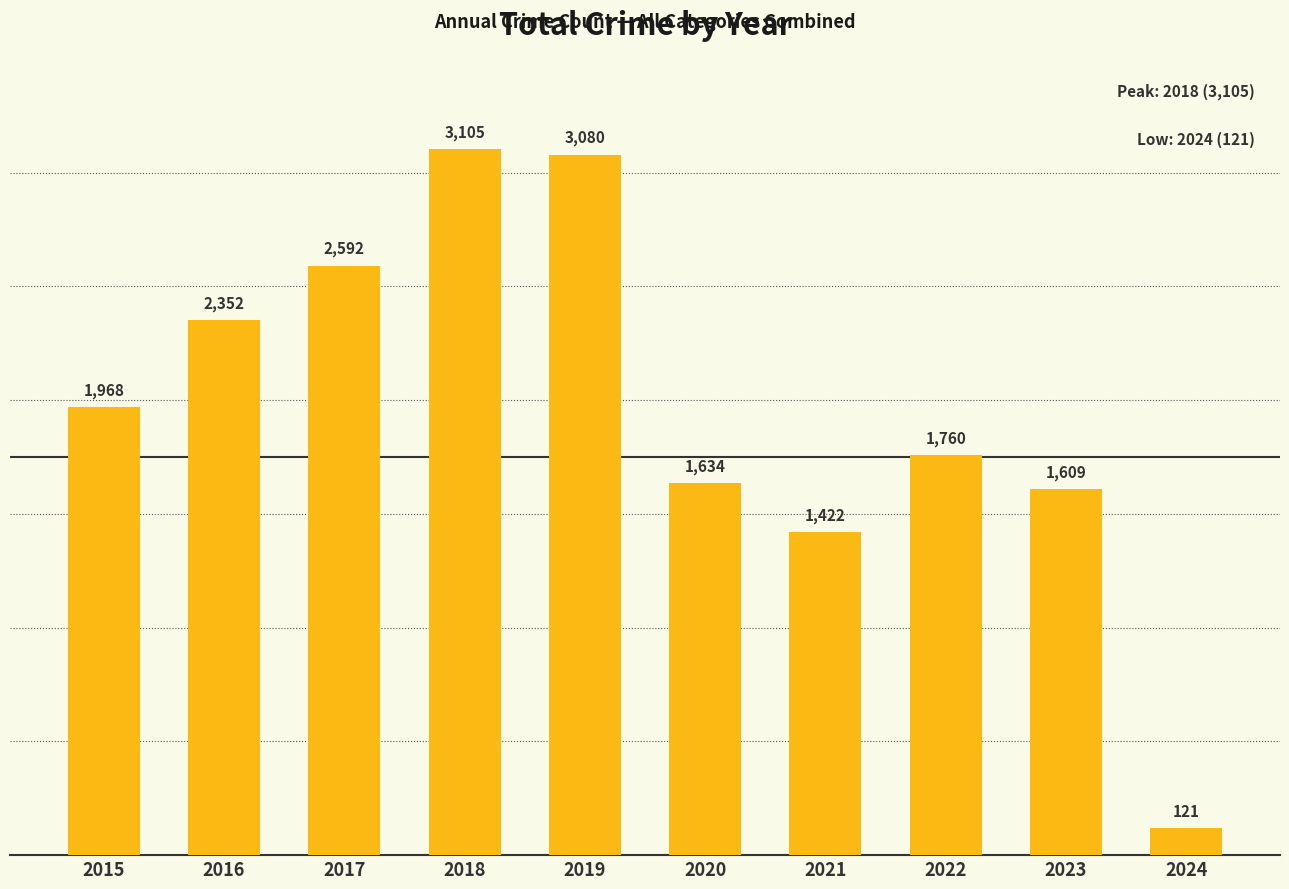

What value does the data have at 2015, to the nearest 10?

1970